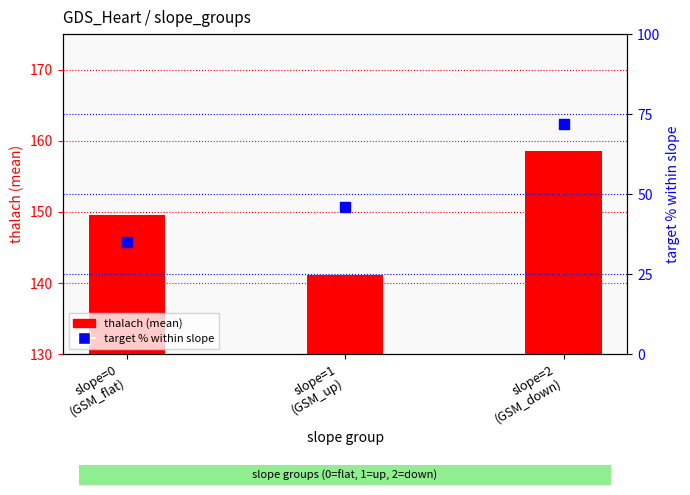

What is the total value across all series at slope=2
(GSM_down)?

230.5